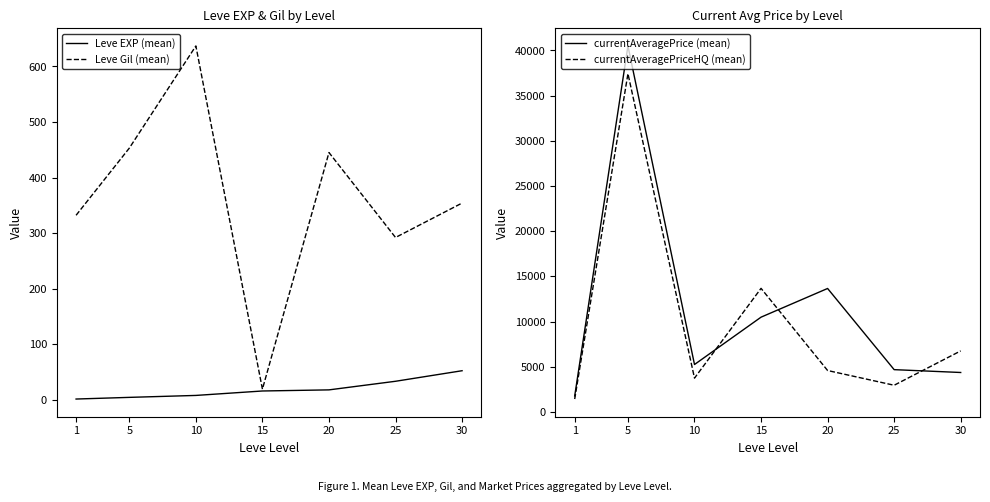

What is the total value across all series at 1?

3532.0